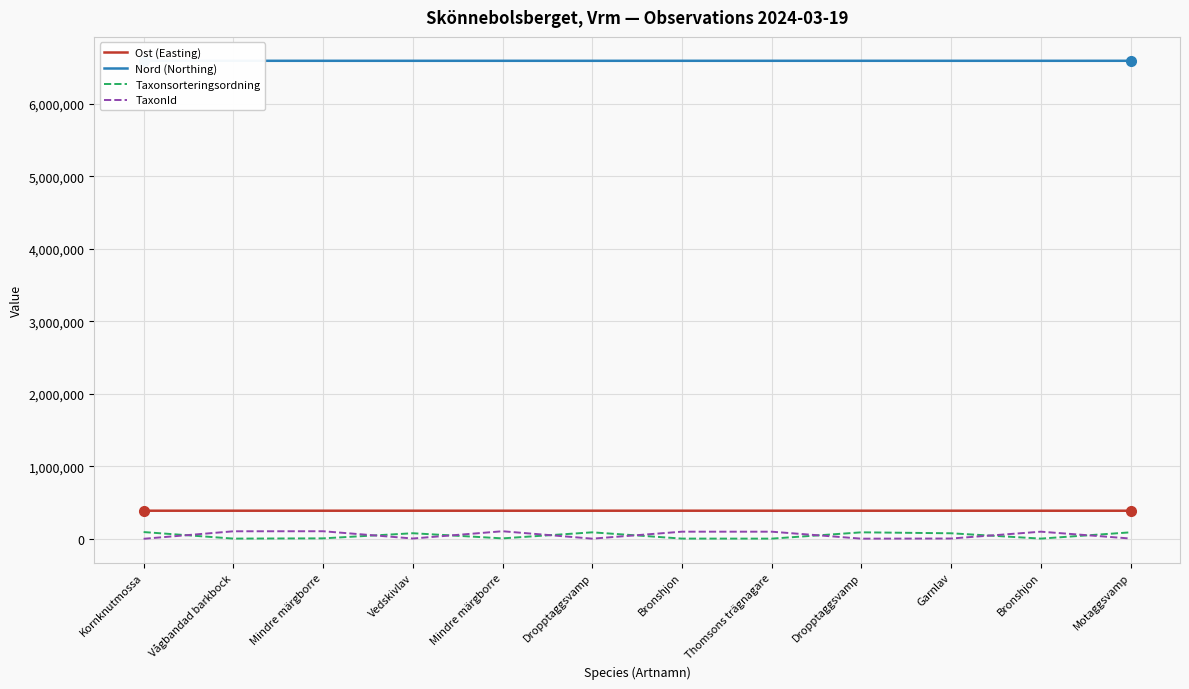

Reading left to right, extract all data points from this chart.

Ost (Easting): 389494	389490	389384	389439	389418	389438	389490	389494	389449	389424	389363	389364
Nord (Northing): 6589860	6589848	6589786	6589810	6589797	6589699	6589848	6589860	6589906	6589795	6589773	6589966
Taxonsorteringsordning: 95242	5185	8414	79099	8414	91605	5166	4763	91605	78507	5166	91628
TaxonId: 2590	105930	106545	6453	106545	4364	100526	100299	4364	6425	100526	5966